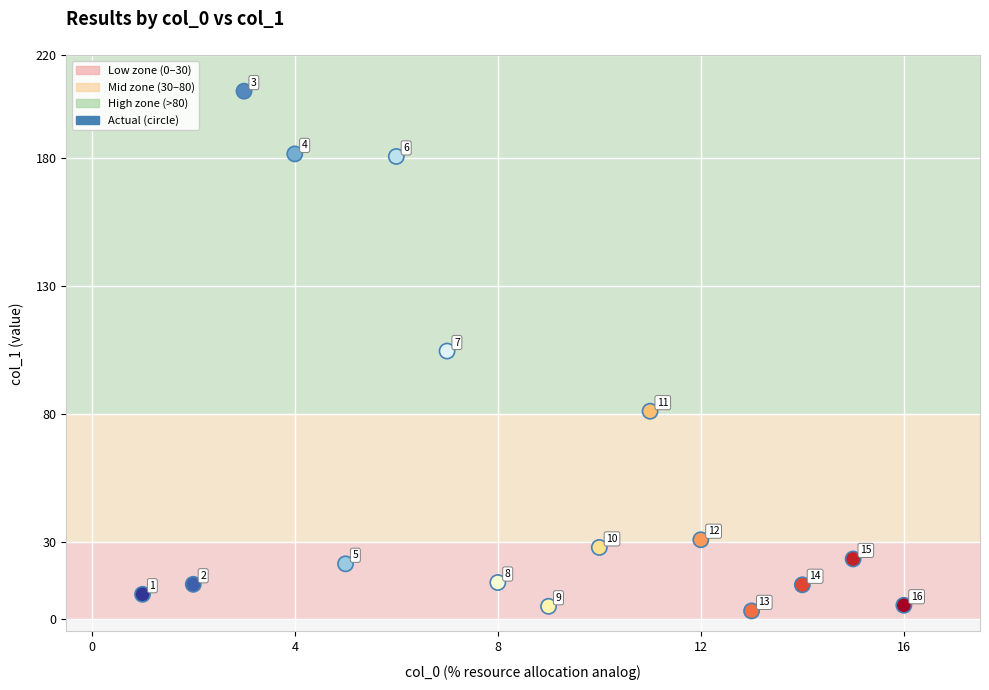

What Y value in the scatter plot is closest to 104?

104.5